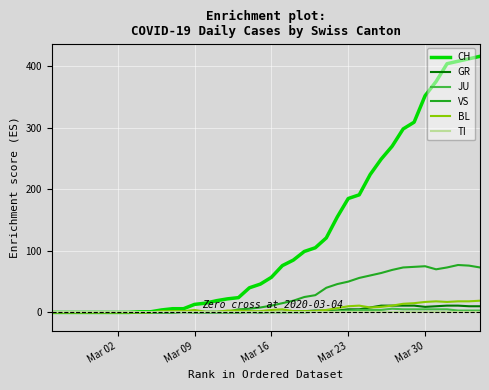

What is the difference between the second highest and minimum values in the GR series?

11